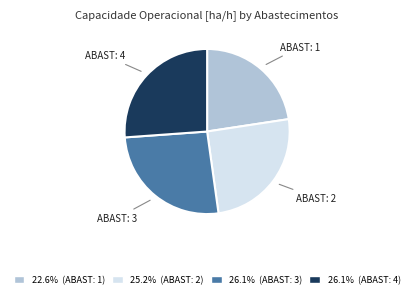

Does any single category account for the majority?

No